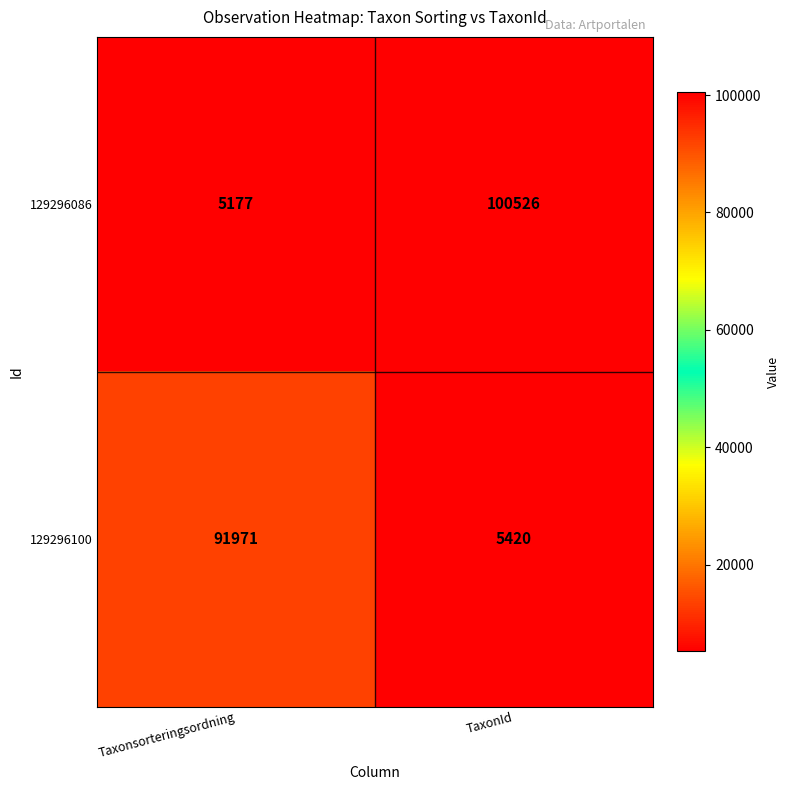

Is it true that 129296086 equals 7673 at Taxonsorteringsordning?

False